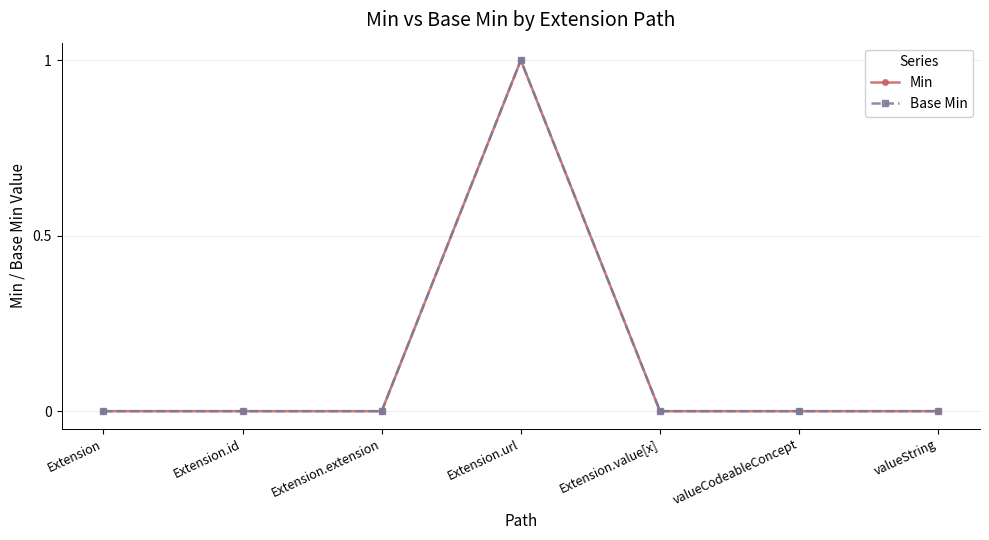

List the series in order of their peak value, highest first.

Min, Base Min